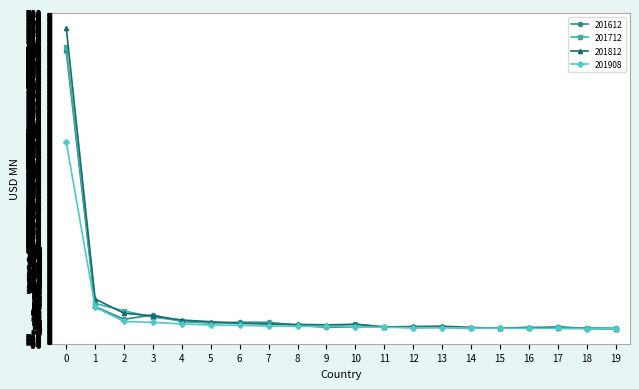

The value of 201908 at 2 is 18.8. True or false?

True